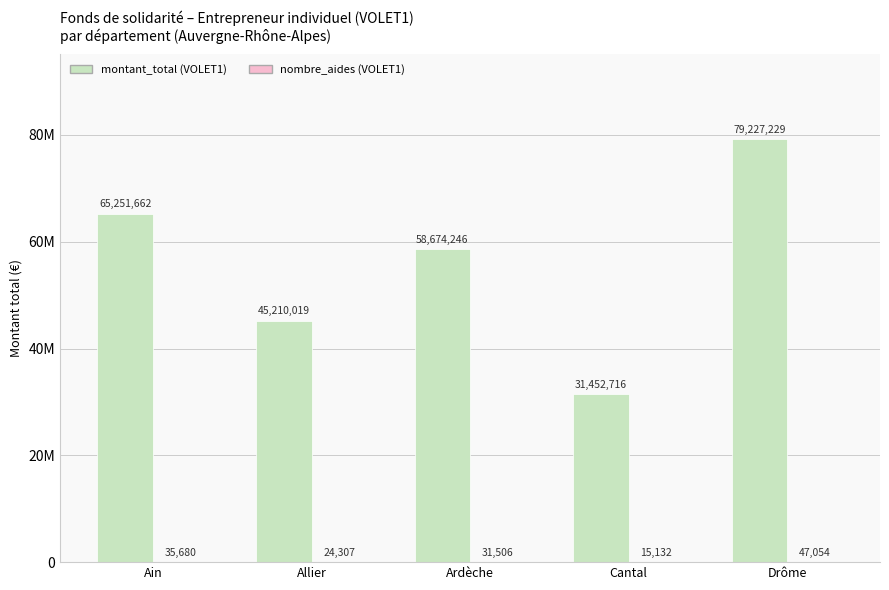

Rank the series by their maximum value, from lowest to highest.

nombre_aides (VOLET1), montant_total (VOLET1)